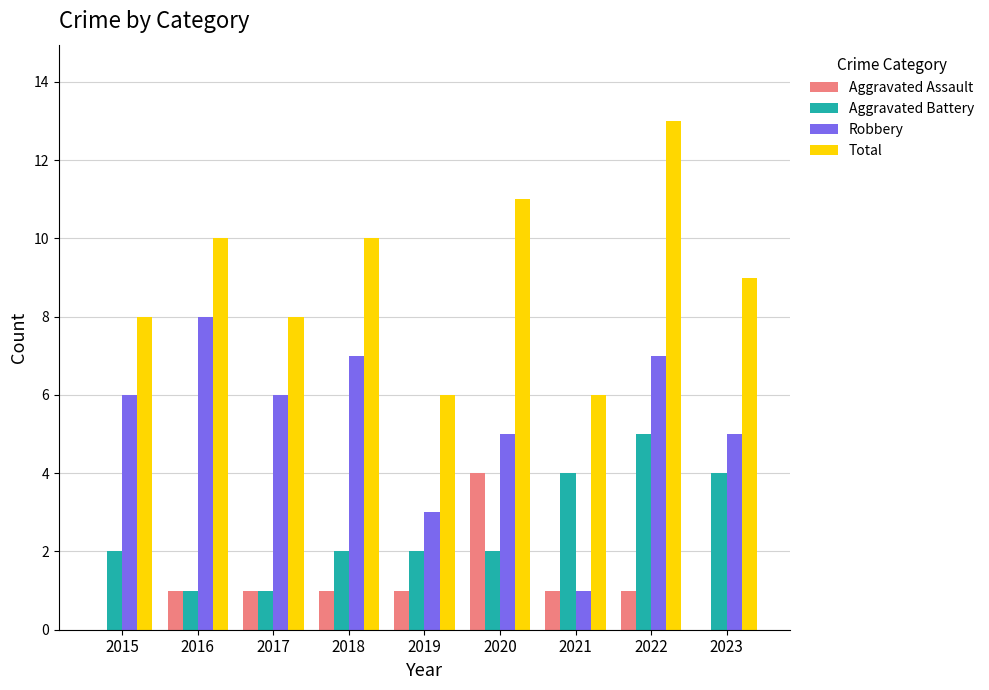

The Aggravated Battery series shows 3 at 2015. True or false?

False